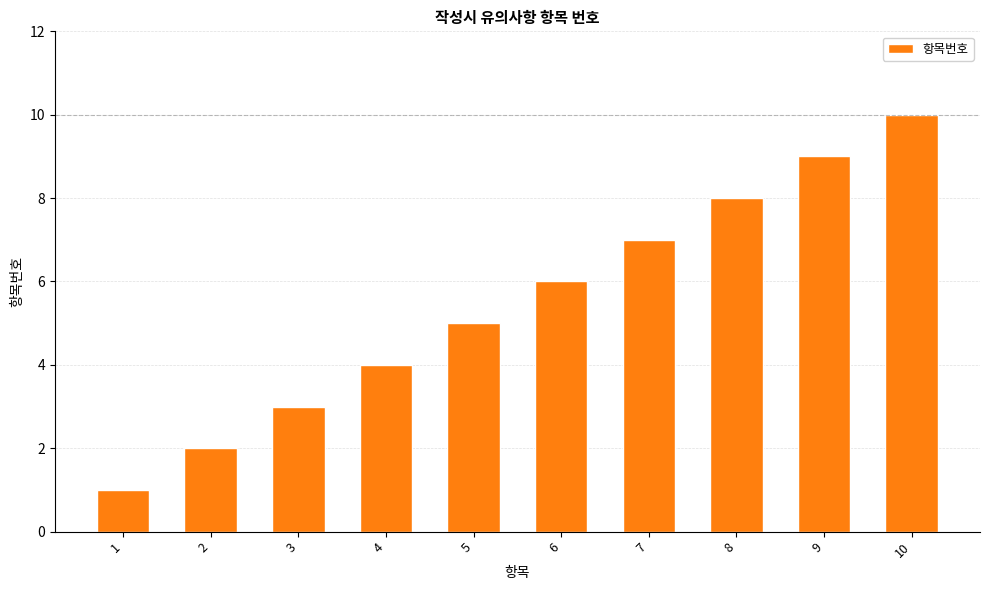

Reading left to right, list all the values displayed in this chart.

1	2	3	4	5	6	7	8	9	10